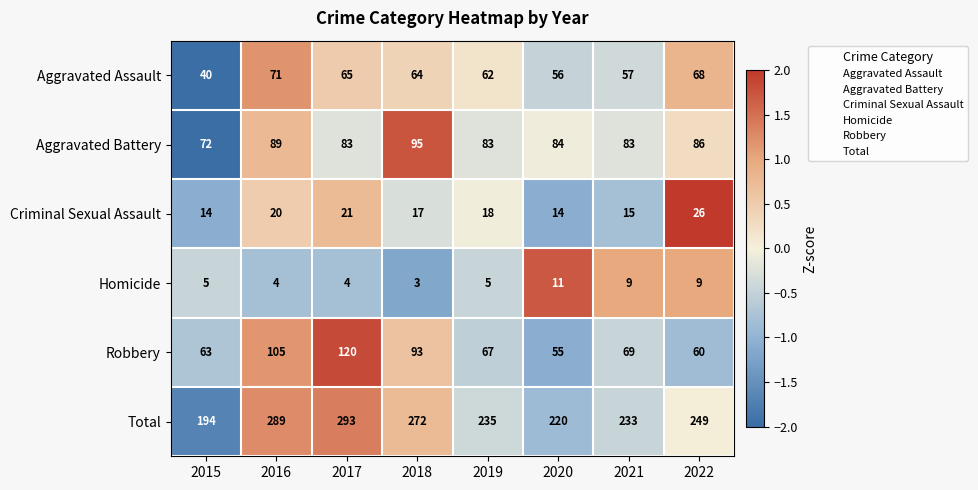

How many categories are shown in the chart?

8